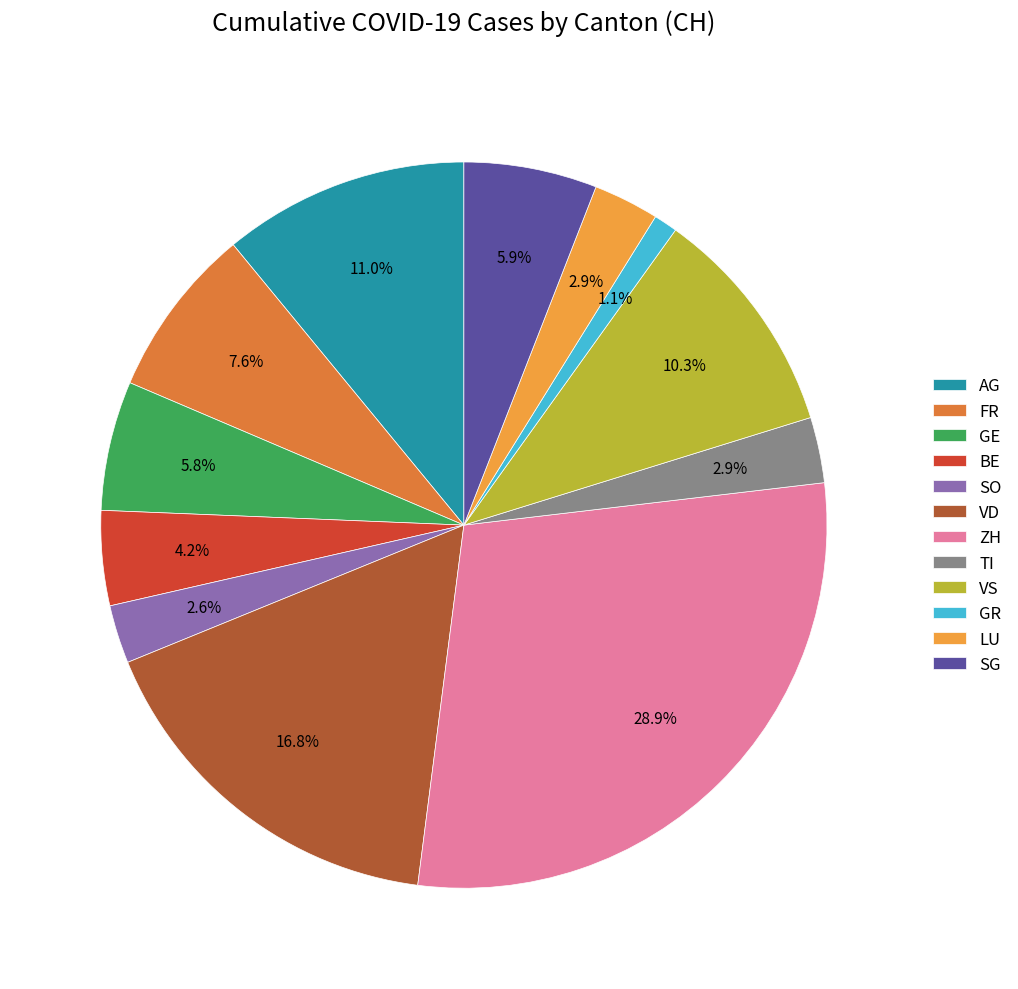

Is there a majority slice in this chart?

No